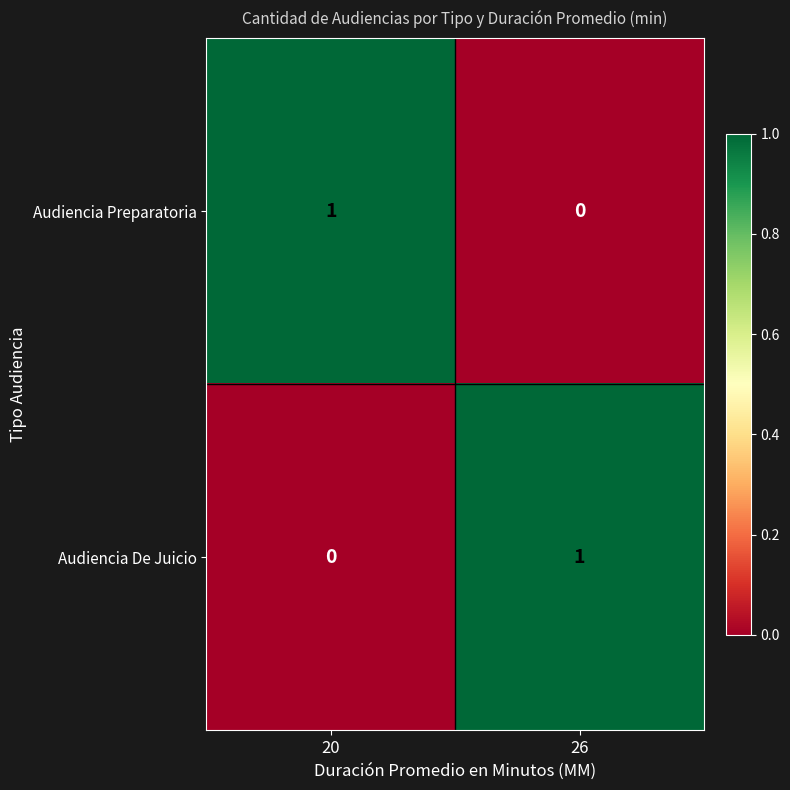

At which label is Audiencia De Juicio closest to 0?

20